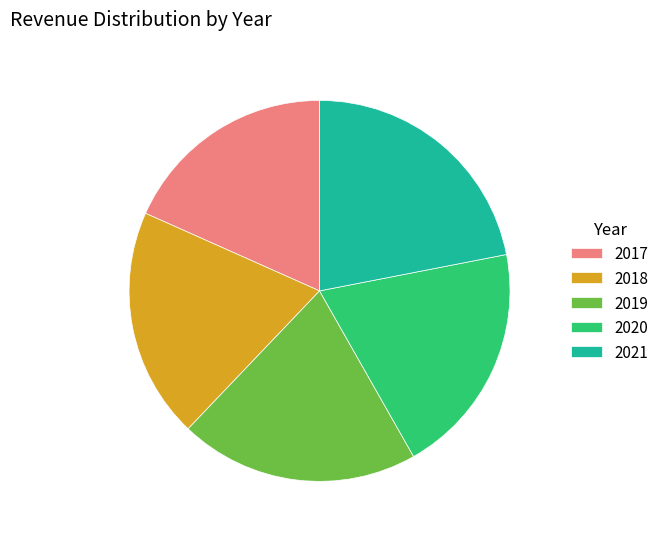

Count the number of slices in the pie.

5